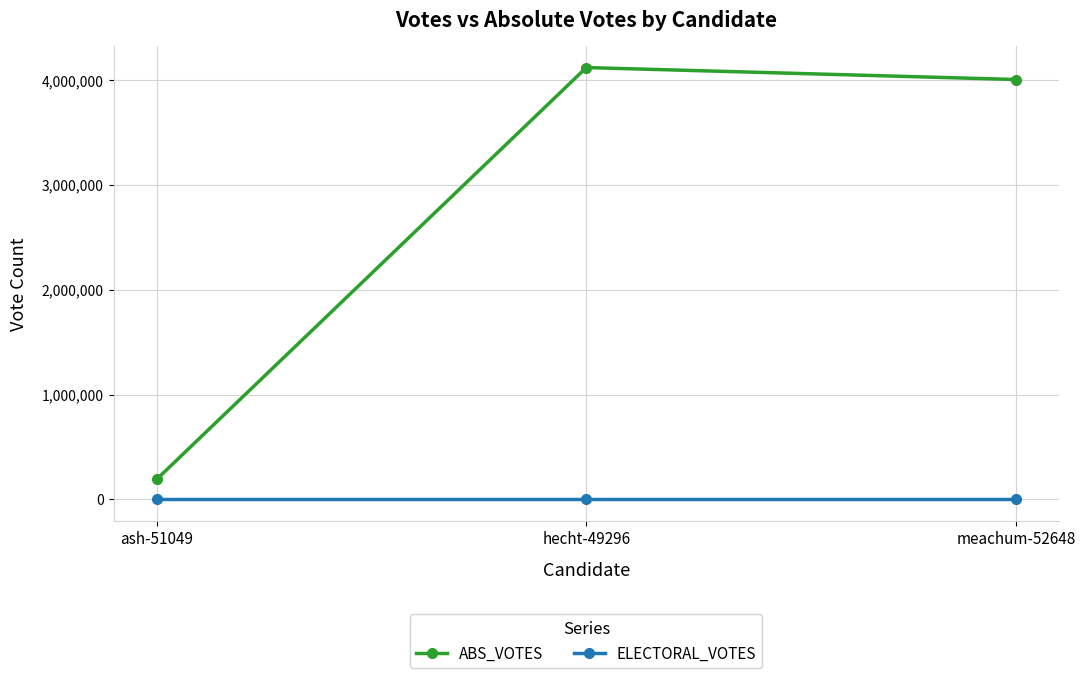

What is the difference between the ABS_VOTES values at meachum-52648 and ash-51049?

3813575